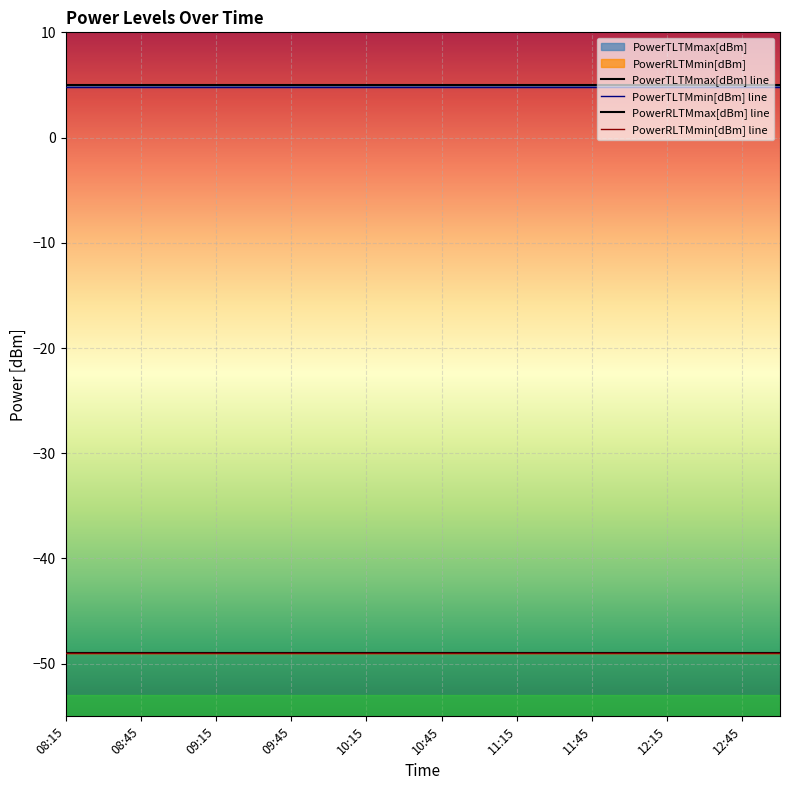

Reading left to right, what are all the values shown in this chart?

PowerTLTMmax[dBm]: 08:15=5.0	08:30=5.0	08:45=5.0	09:00=5.0	09:15=5.0	09:30=5.0	09:45=5.0	10:00=5.0	10:15=5.0	10:30=5.0	10:45=5.0	11:00=5.0	11:15=5.0	11:30=5.0	11:45=5.0	12:00=5.0	12:15=5.0	12:30=5.0	12:45=5.0	13:00=5.0
PowerTLTMmin[dBm]: 08:15=4.8	08:30=4.8	08:45=4.8	09:00=4.8	09:15=4.8	09:30=4.8	09:45=4.8	10:00=4.8	10:15=4.8	10:30=4.8	10:45=4.8	11:00=4.8	11:15=4.8	11:30=4.8	11:45=4.8	12:00=4.8	12:15=4.8	12:30=4.8	12:45=4.8	13:00=4.8
PowerRLTMmax[dBm]: 08:15=-49.0	08:30=-49.0	08:45=-49.0	09:00=-49.0	09:15=-49.0	09:30=-49.0	09:45=-49.0	10:00=-49.0	10:15=-49.0	10:30=-49.0	10:45=-49.0	11:00=-49.0	11:15=-49.0	11:30=-49.0	11:45=-49.0	12:00=-49.0	12:15=-49.0	12:30=-49.0	12:45=-49.0	13:00=-49.0
PowerRLTMmin[dBm]: 08:15=-49.0	08:30=-49.0	08:45=-49.0	09:00=-49.0	09:15=-49.0	09:30=-49.0	09:45=-49.0	10:00=-49.0	10:15=-49.0	10:30=-49.0	10:45=-49.0	11:00=-49.0	11:15=-49.0	11:30=-49.0	11:45=-49.0	12:00=-49.0	12:15=-49.0	12:30=-49.0	12:45=-49.0	13:00=-49.0